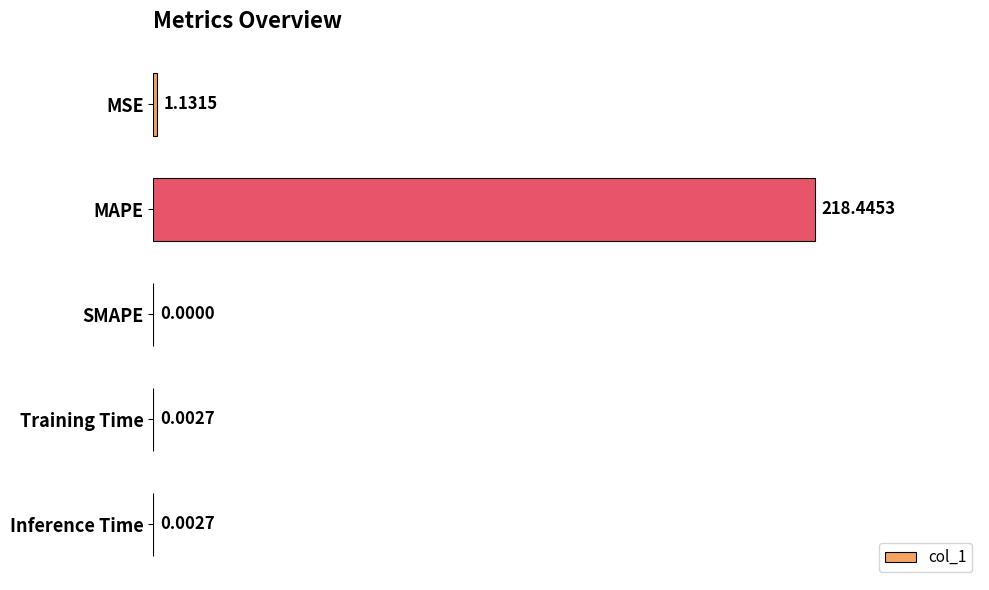

Which has a higher value, Inference Time or MSE?

MSE